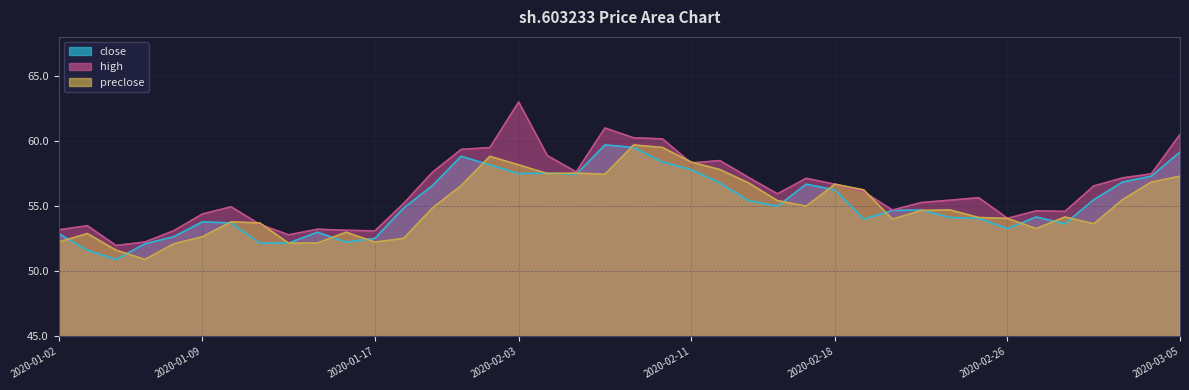

At which category does the chart reach its minimum across all series?

2020-01-06